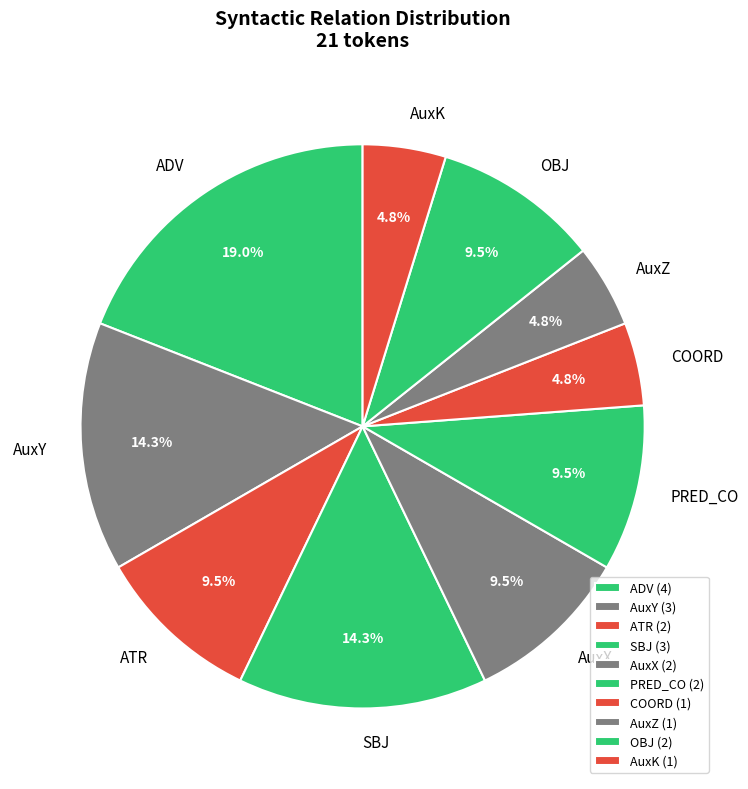

Does OBJ account for over 50% of the chart?

No